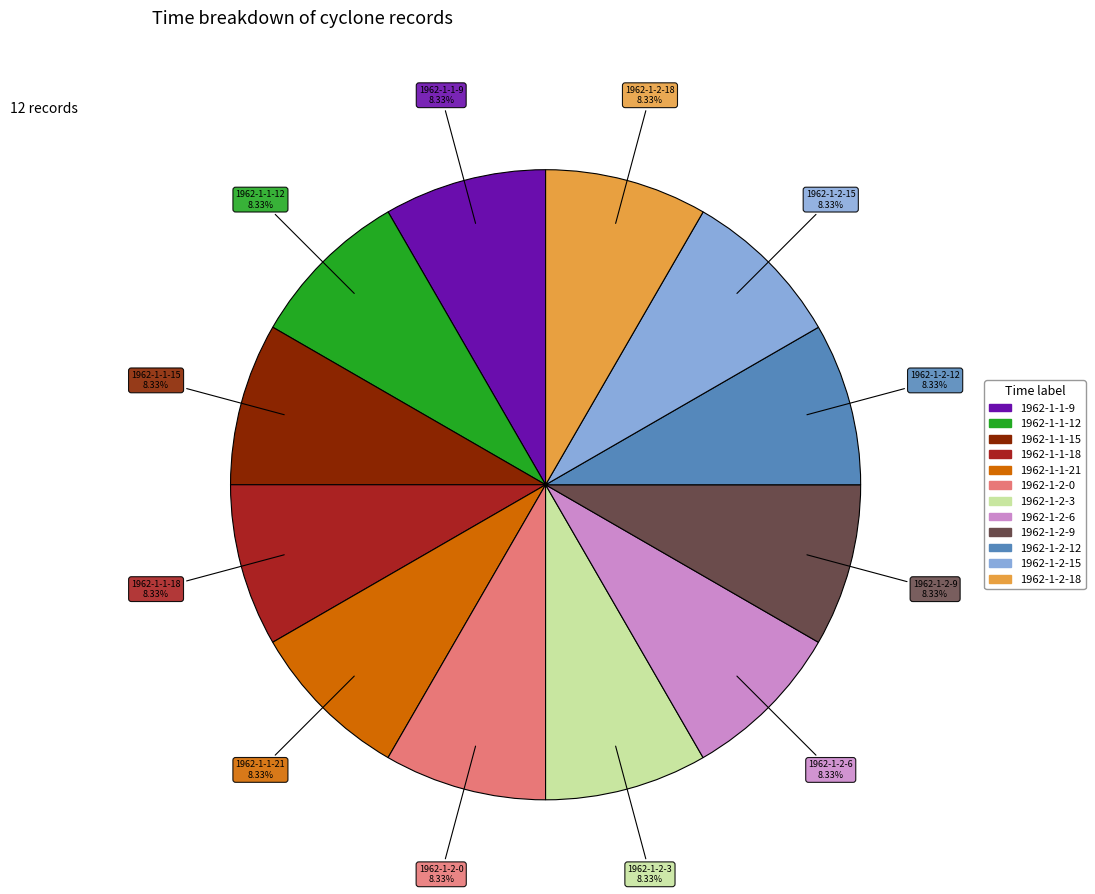

What portion of the pie excludes 1962-1-1-21?

91.7%